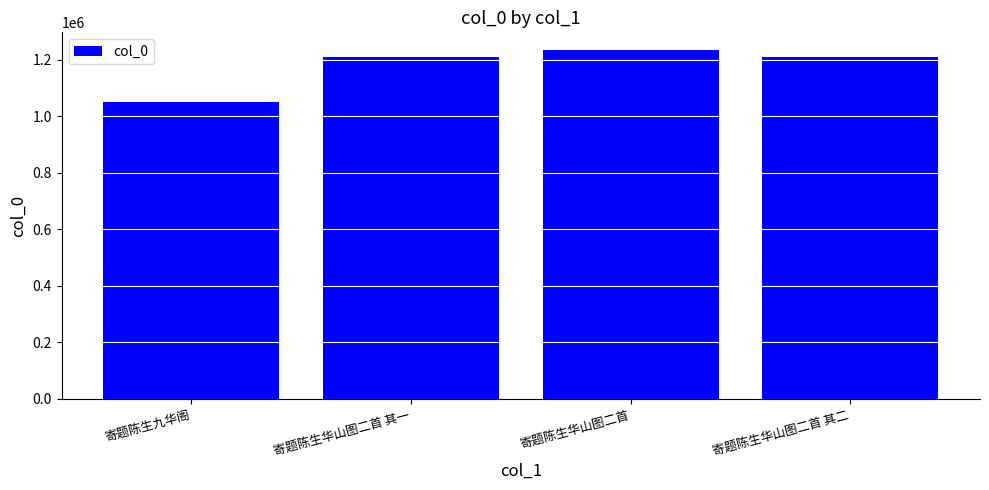

What is the ratio of the value at 寄题陈生华山图二首 to the value at 寄题陈生华山图二首 其一?

1.0